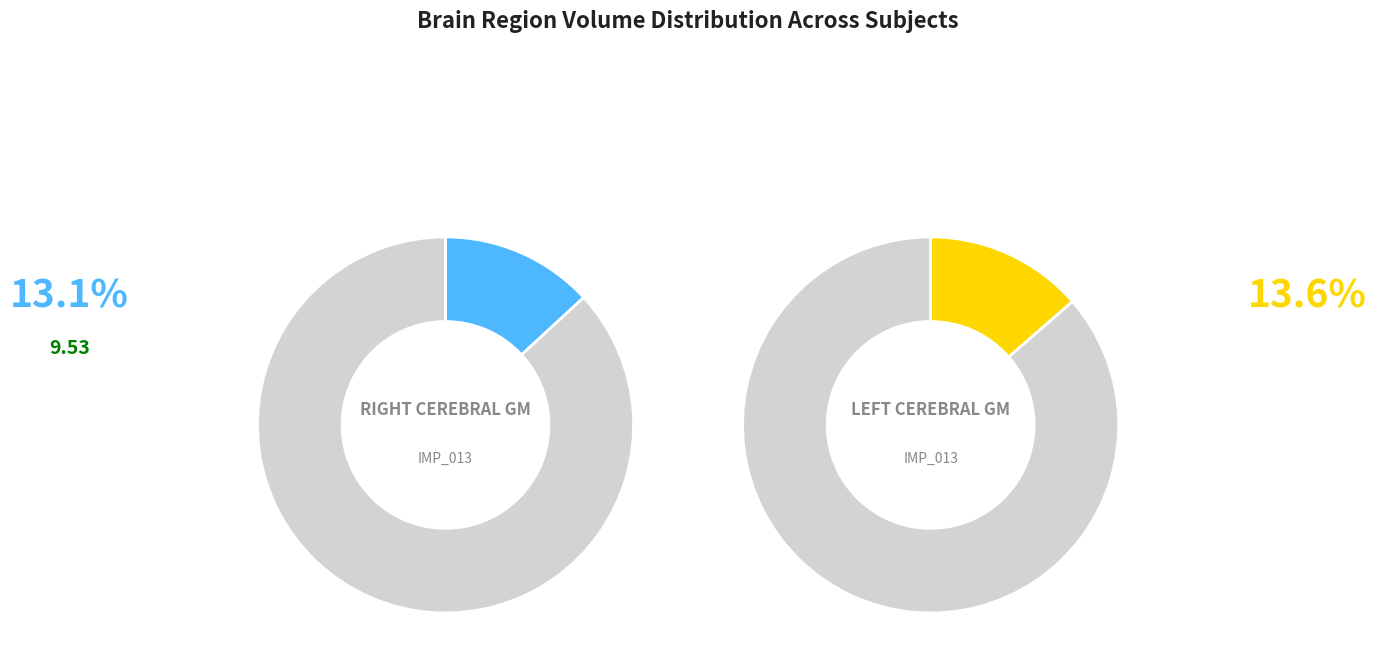

Is there a majority slice in this chart?

No